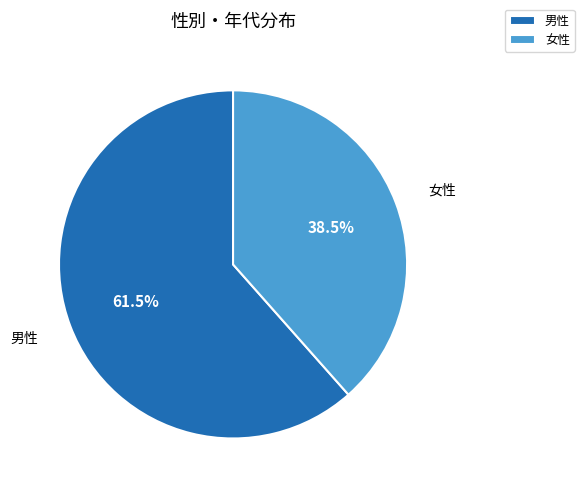

To the nearest percent, what is the difference between the largest and smallest slice percentages?

23%